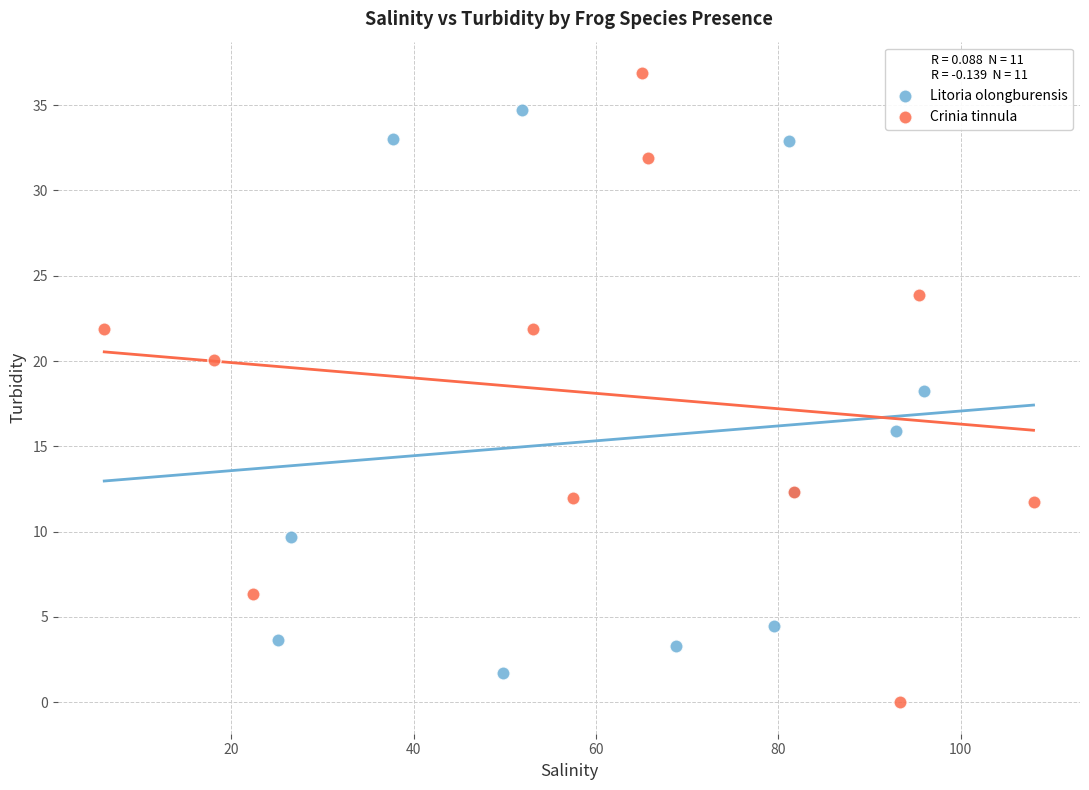

Which series has the widest spread of Y values?

Crinia tinnula